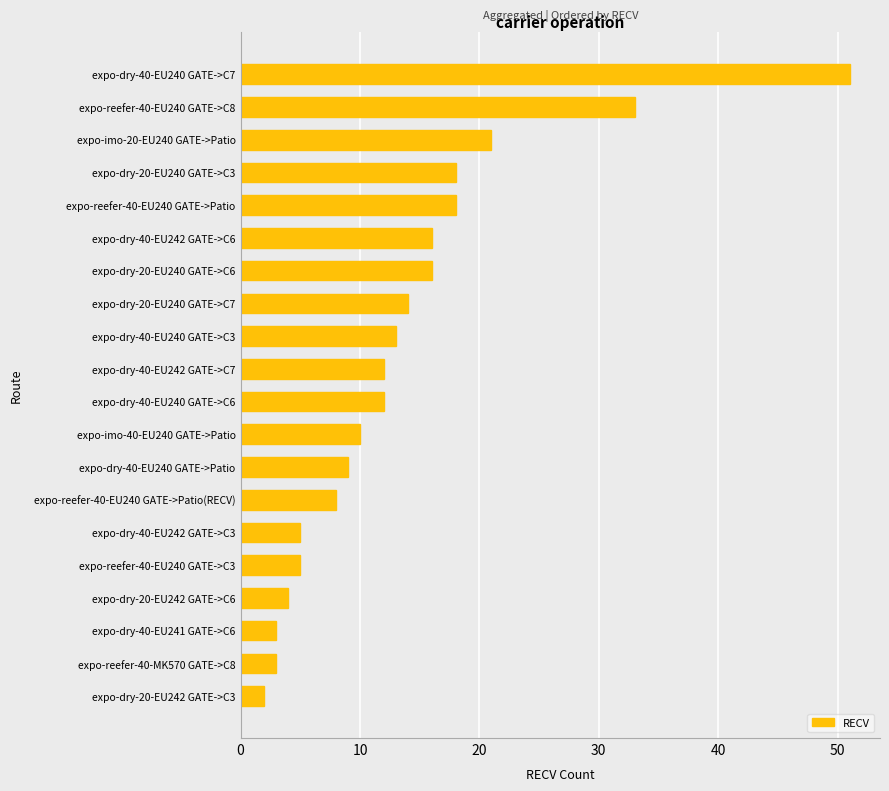

What is the difference between the maximum and second lowest values?

48